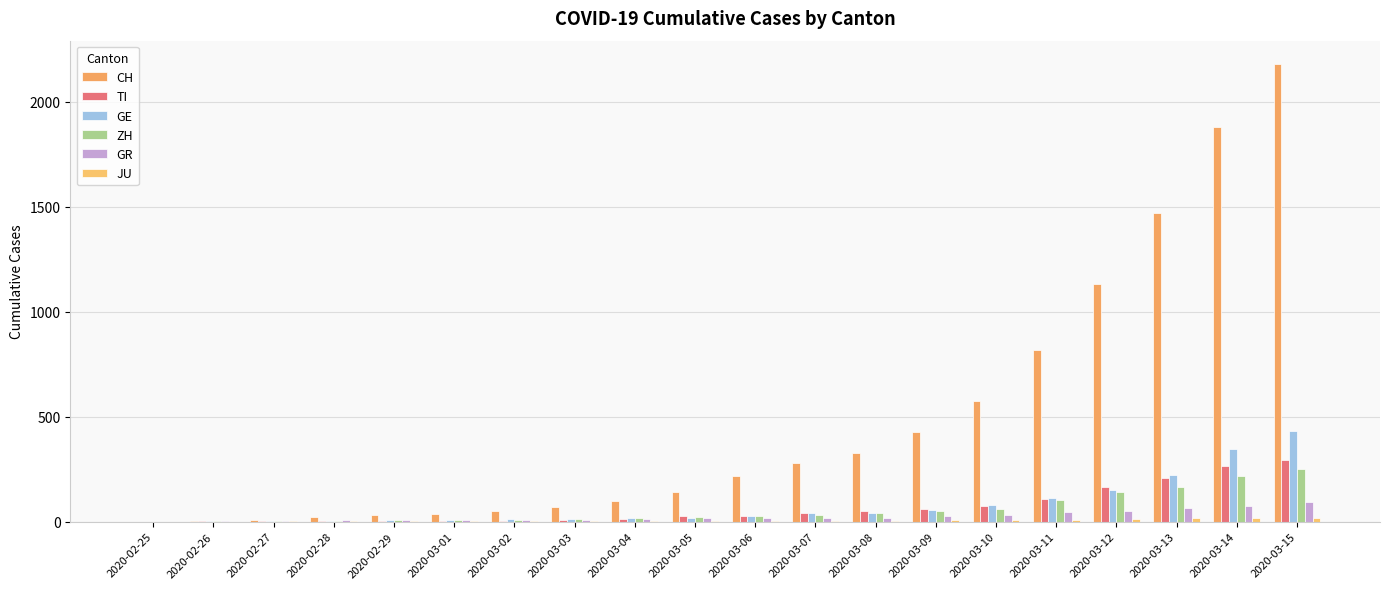

What is the difference between the JU values at 2020-03-01 and 2020-03-08?

4